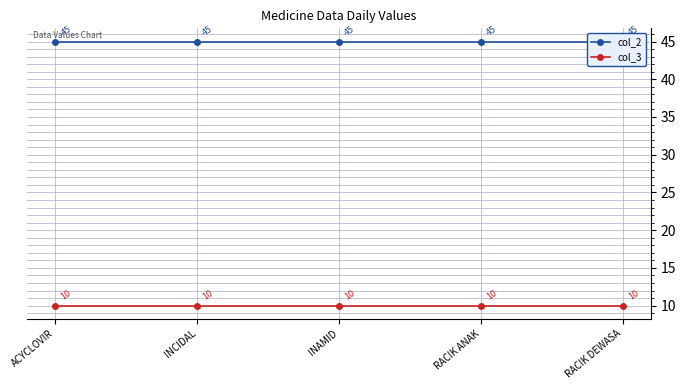

What is the label of the 4th point from the right?

INCIDAL